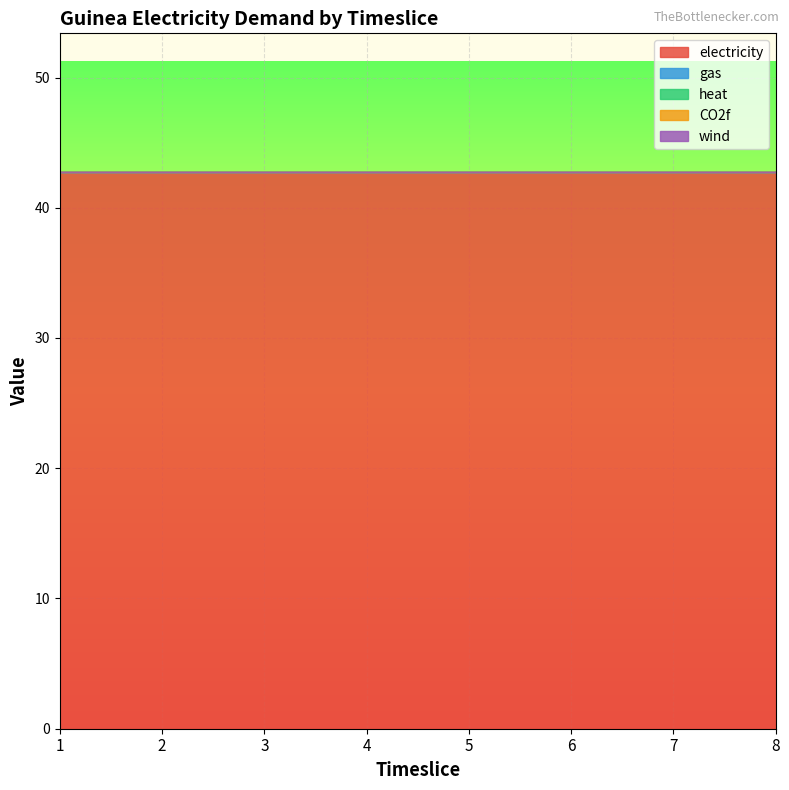

Reading left to right, extract all data points from this chart.

electricity: 42.7	42.7	42.7	42.7	42.7	42.7	42.7	42.7
gas: 0.0	0.0	0.0	0.0	0.0	0.0	0.0	0.0
heat: 0.0	0.0	0.0	0.0	0.0	0.0	0.0	0.0
CO2f: 0.0	0.0	0.0	0.0	0.0	0.0	0.0	0.0
wind: 0.0	0.0	0.0	0.0	0.0	0.0	0.0	0.0